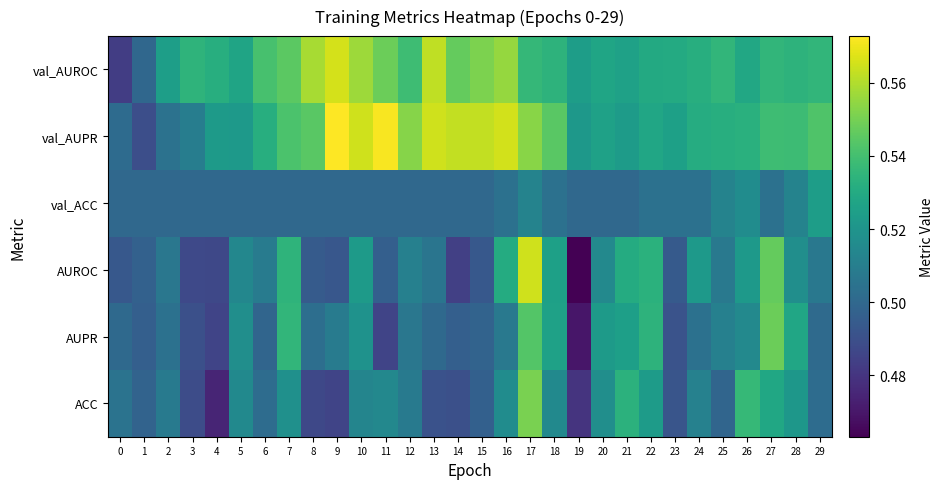

Reading left to right, list all the values displayed in this chart.

ACC: 0=0.5	1=0.5	2=0.5	3=0.5	4=0.5	5=0.5	6=0.5	7=0.5	8=0.5	9=0.5	10=0.5	11=0.5	12=0.5	13=0.5	14=0.5	15=0.5	16=0.5	17=0.6	18=0.5	19=0.5	20=0.5	21=0.5	22=0.5	23=0.5	24=0.5	25=0.5	26=0.5	27=0.5	28=0.5	29=0.5
AUPR: 0=0.5	1=0.5	2=0.5	3=0.5	4=0.5	5=0.5	6=0.5	7=0.5	8=0.5	9=0.5	10=0.5	11=0.5	12=0.5	13=0.5	14=0.5	15=0.5	16=0.5	17=0.5	18=0.5	19=0.5	20=0.5	21=0.5	22=0.5	23=0.5	24=0.5	25=0.5	26=0.5	27=0.5	28=0.5	29=0.5
AUROC: 0=0.5	1=0.5	2=0.5	3=0.5	4=0.5	5=0.5	6=0.5	7=0.5	8=0.5	9=0.5	10=0.5	11=0.5	12=0.5	13=0.5	14=0.5	15=0.5	16=0.5	17=0.6	18=0.5	19=0.5	20=0.5	21=0.5	22=0.5	23=0.5	24=0.5	25=0.5	26=0.5	27=0.5	28=0.5	29=0.5
val_ACC: 0=0.5	1=0.5	2=0.5	3=0.5	4=0.5	5=0.5	6=0.5	7=0.5	8=0.5	9=0.5	10=0.5	11=0.5	12=0.5	13=0.5	14=0.5	15=0.5	16=0.5	17=0.5	18=0.5	19=0.5	20=0.5	21=0.5	22=0.5	23=0.5	24=0.5	25=0.5	26=0.5	27=0.5	28=0.5	29=0.5
val_AUPR: 0=0.5	1=0.5	2=0.5	3=0.5	4=0.5	5=0.5	6=0.5	7=0.5	8=0.5	9=0.6	10=0.6	11=0.6	12=0.6	13=0.6	14=0.6	15=0.6	16=0.6	17=0.6	18=0.5	19=0.5	20=0.5	21=0.5	22=0.5	23=0.5	24=0.5	25=0.5	26=0.5	27=0.5	28=0.5	29=0.5
val_AUROC: 0=0.5	1=0.5	2=0.5	3=0.5	4=0.5	5=0.5	6=0.5	7=0.5	8=0.6	9=0.6	10=0.6	11=0.5	12=0.5	13=0.6	14=0.5	15=0.6	16=0.6	17=0.5	18=0.5	19=0.5	20=0.5	21=0.5	22=0.5	23=0.5	24=0.5	25=0.5	26=0.5	27=0.5	28=0.5	29=0.5